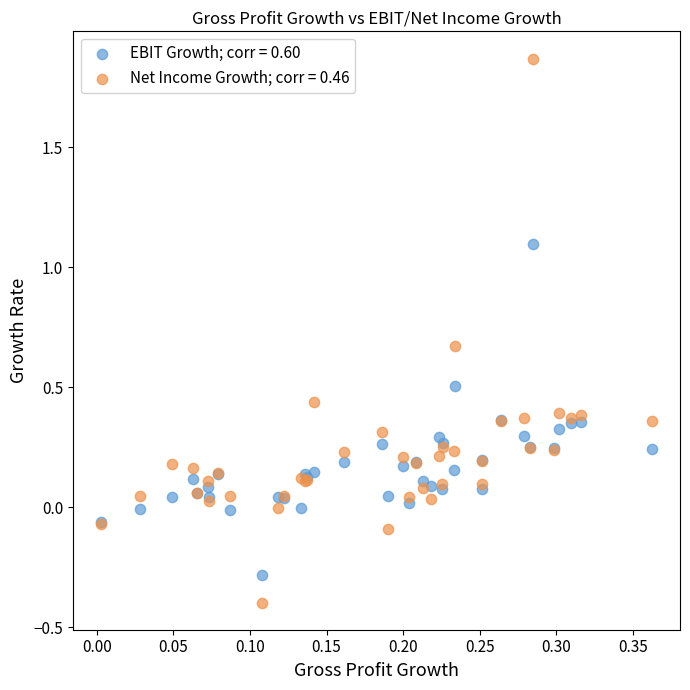

Which series contains the highest Y value?

Net Income Growth; corr = 0.46